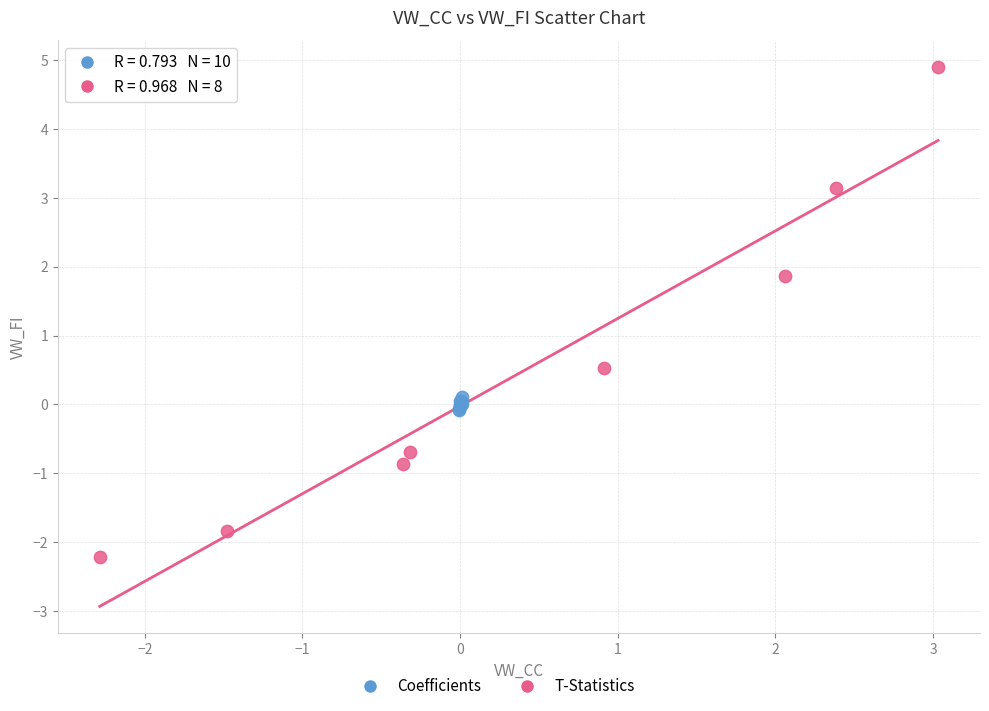

Which series contains the highest Y value?

T-Statistics